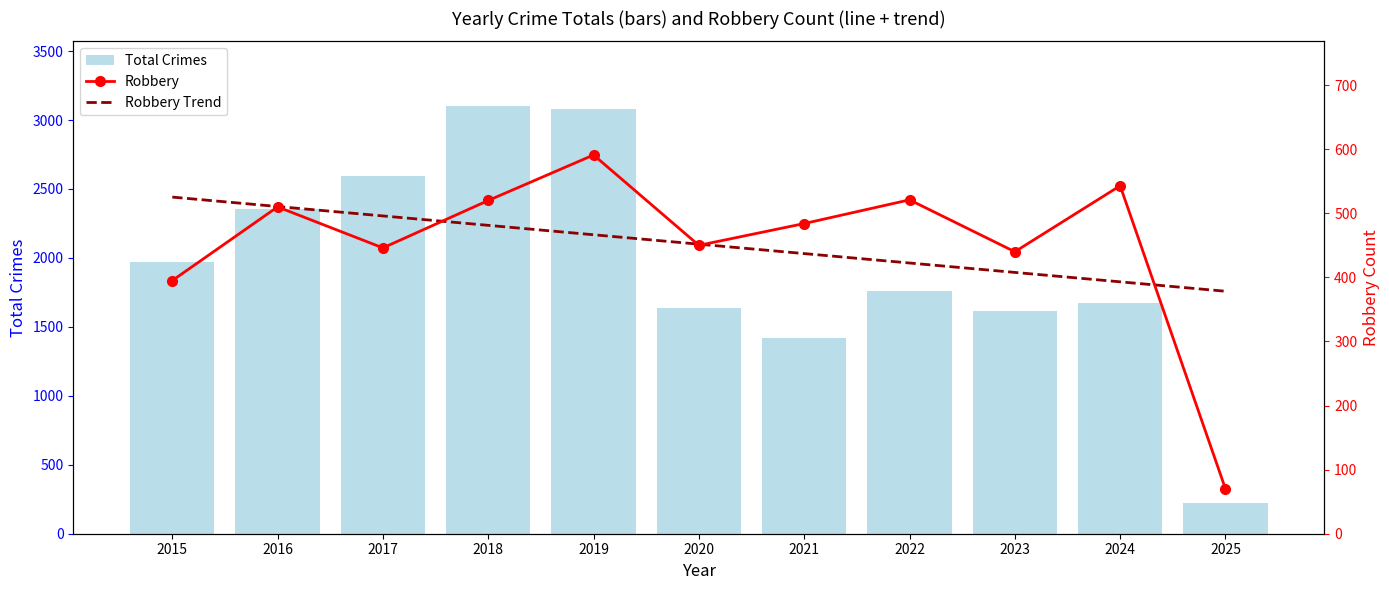

What is the average value of the Robbery Trend series?

451.8